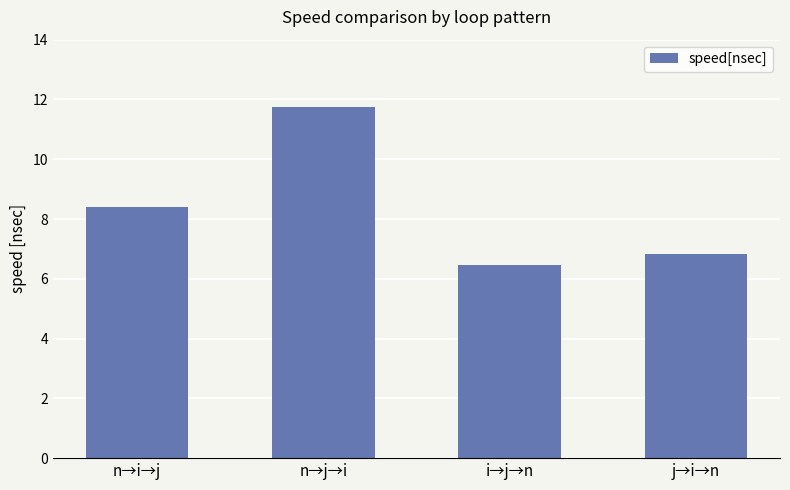

What is the label of the 1st bar from the left?

n→i→j